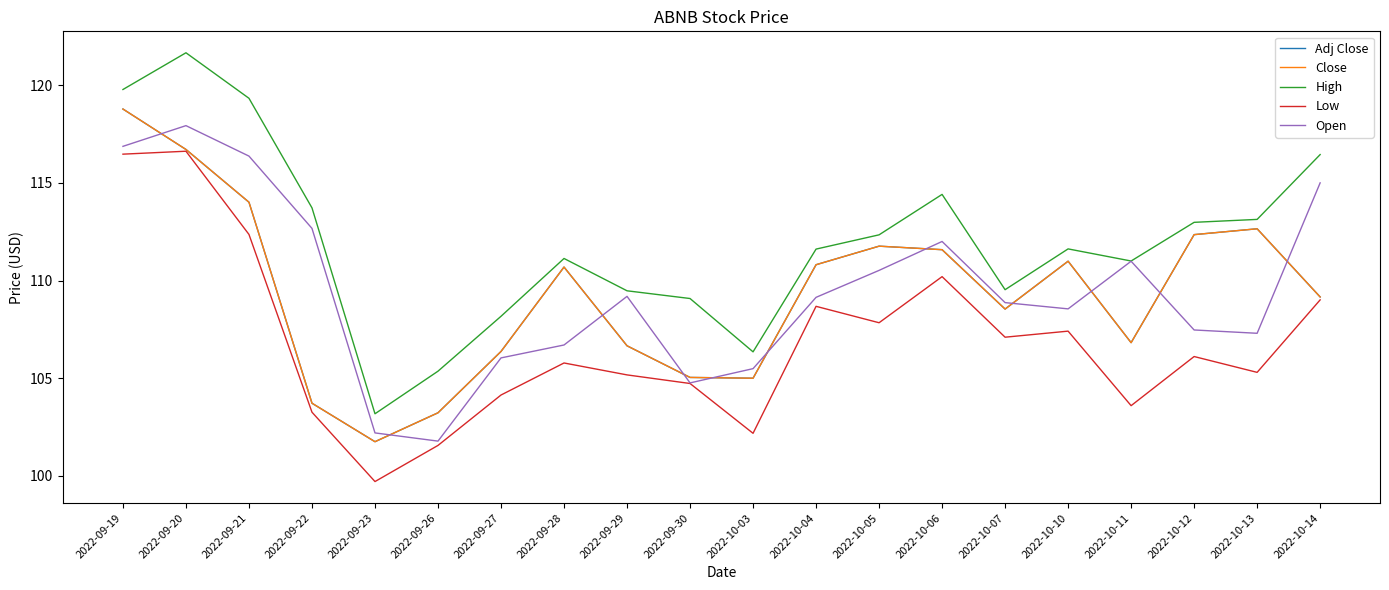

Does the chart have visible grid lines?

No